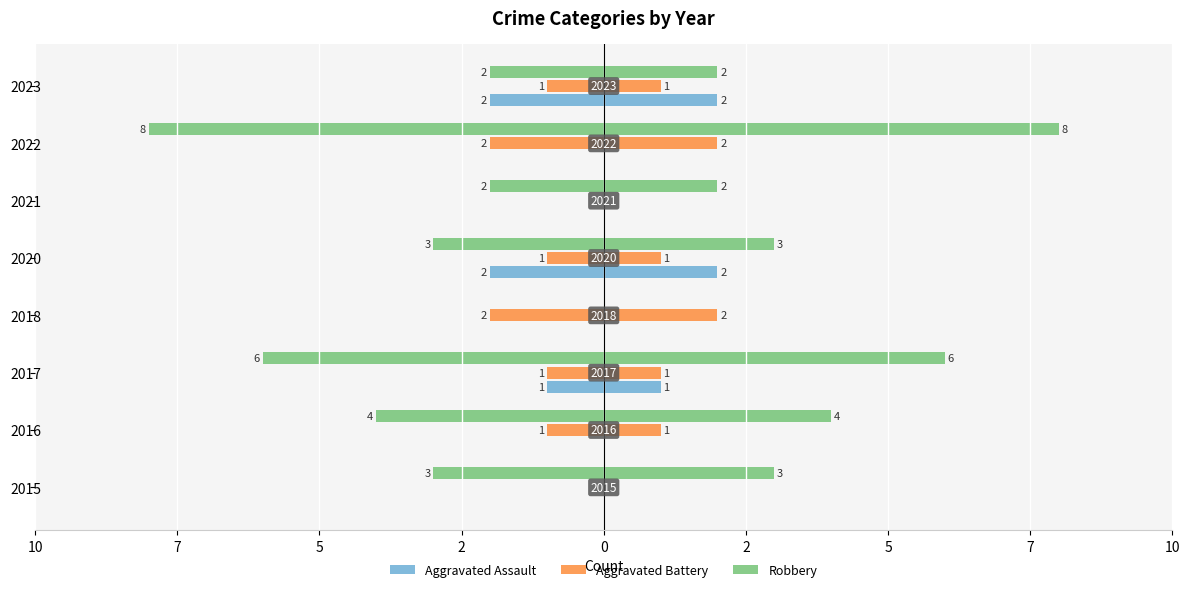

At 2015, list the series in order from smallest to largest.

Robbery, Aggravated Assault, Aggravated Battery